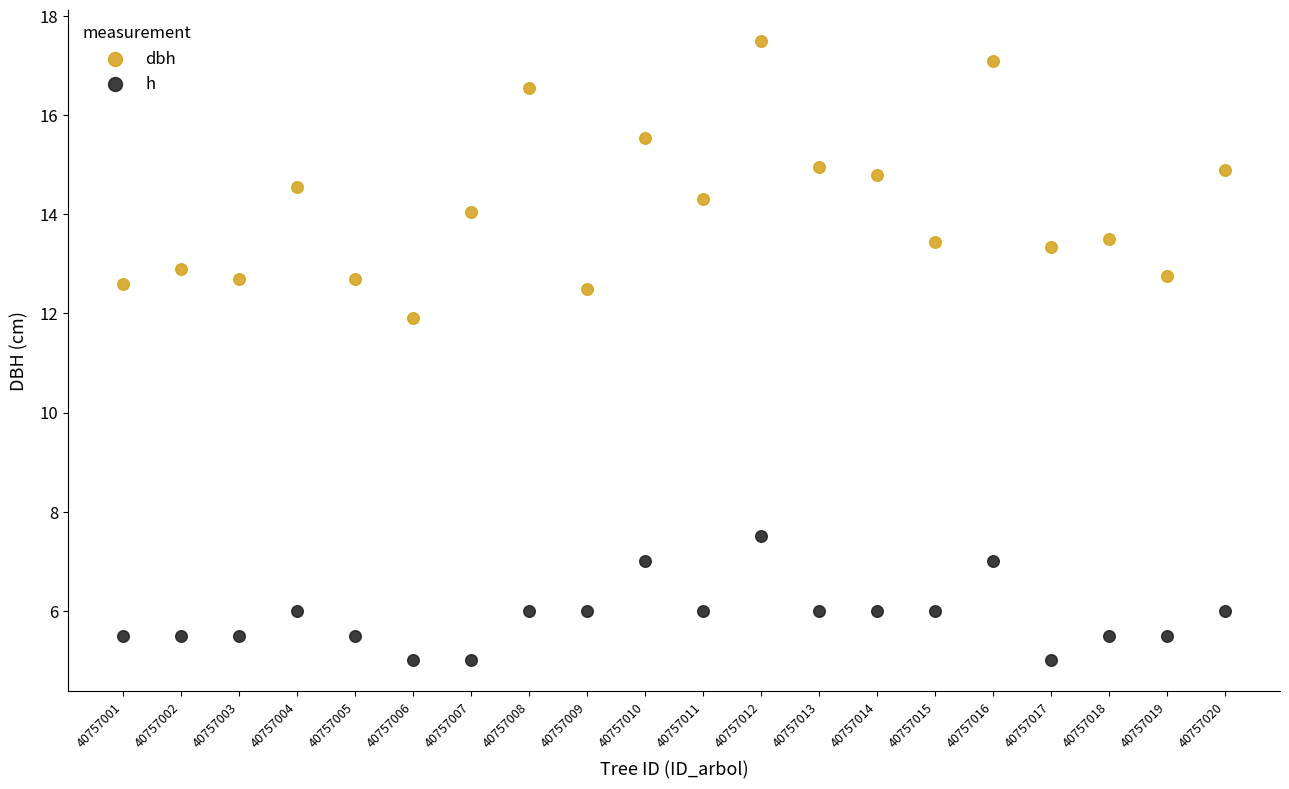

Which series reaches the maximum Y coordinate?

dbh